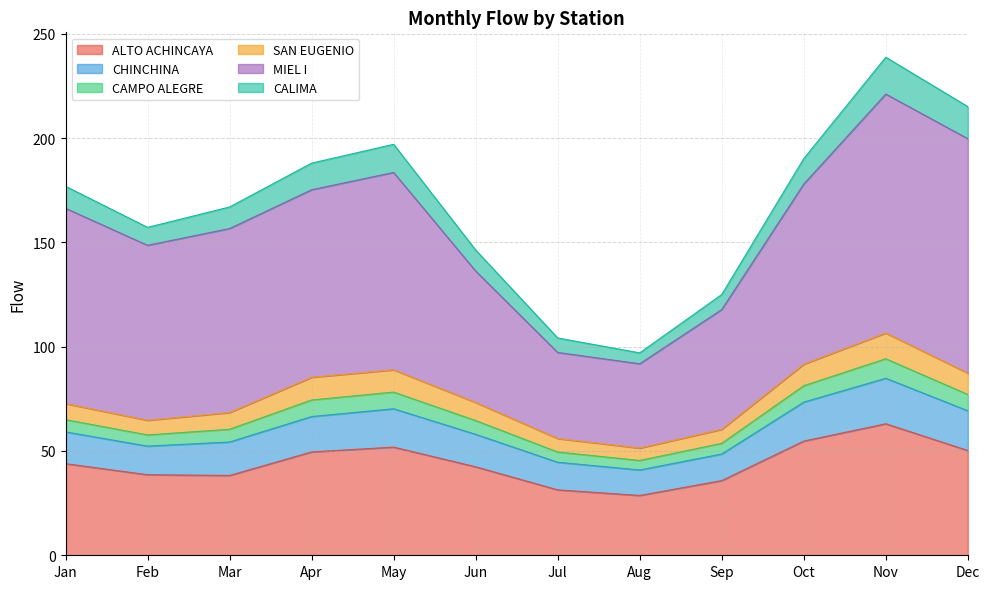

Reading right to left, list all the values displayed in this chart.

ALTO ACHINCAYA: 50.2	63.0	54.7	35.8	28.7	31.4	42.4	51.8	49.5	38.2	38.6	43.9
CHINCHINA: 19.1	21.8	18.7	12.7	12.2	13.2	15.6	18.4	17.0	16.0	13.7	15.2
CAMPO ALEGRE: 7.8	9.4	7.9	5.1	4.6	4.9	6.6	8.0	7.9	6.1	5.4	5.9
SAN EUGENIO: 10.2	12.4	10.3	6.7	5.9	6.5	8.7	10.7	10.9	8.0	7.0	7.7
MIEL I: 112.4	114.5	86.3	57.4	40.4	41.3	63.0	94.6	89.9	88.2	83.9	93.6
CALIMA: 15.4	17.6	12.2	7.2	5.2	6.9	10.1	13.5	12.8	10.3	8.6	10.6